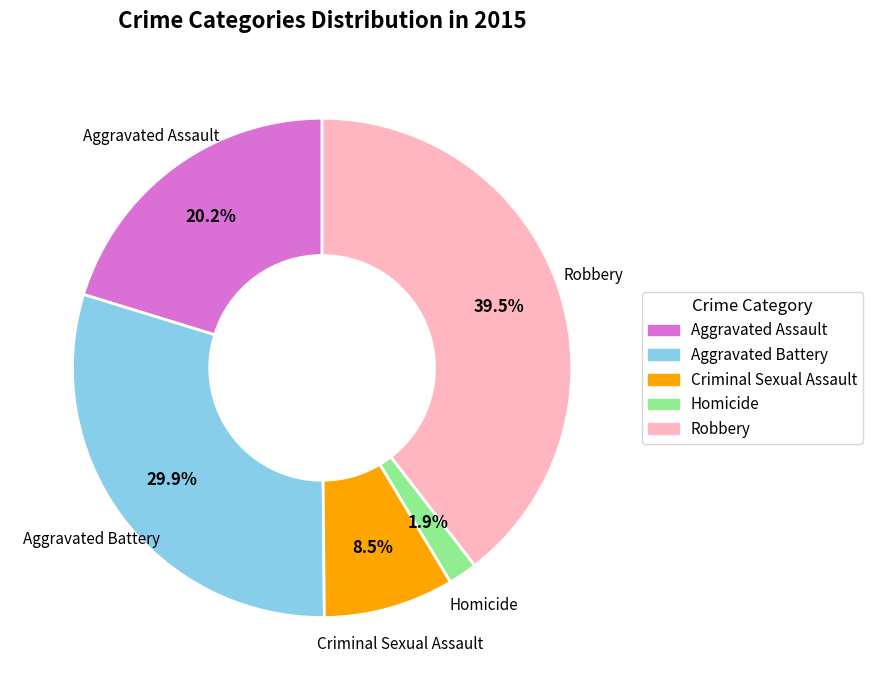

Does Aggravated Battery represent more than half of the total?

No